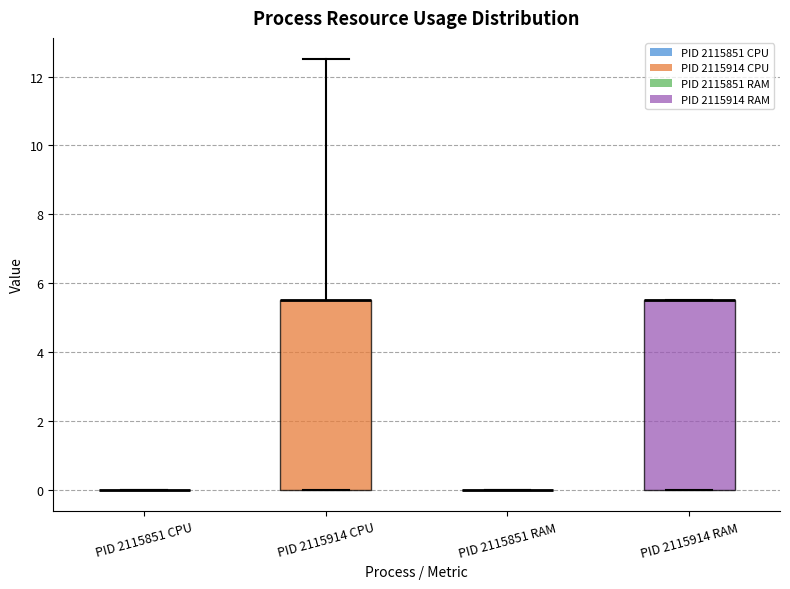

Reading left to right, transcribe this box plot: for each box, give where its median line is, the range the box spans, and where its two whiskers end, as read against the y-axis. The values are not printed on the chart, so give them approximately, as read against the axis.

PID 2115851 CPU: box collapsed to a line at 0.0, whiskers 0.0 to 0.0
PID 2115914 CPU: median 5.6 (drawn on the box's upper edge), box 0.0 to 5.6, whiskers 0.0 to 12.6
PID 2115851 RAM: box collapsed to a line at 0.0, whiskers 0.0 to 0.0
PID 2115914 RAM: median 5.6 (drawn on the box's upper edge), box 0.0 to 5.6, whiskers 0.0 to 5.6